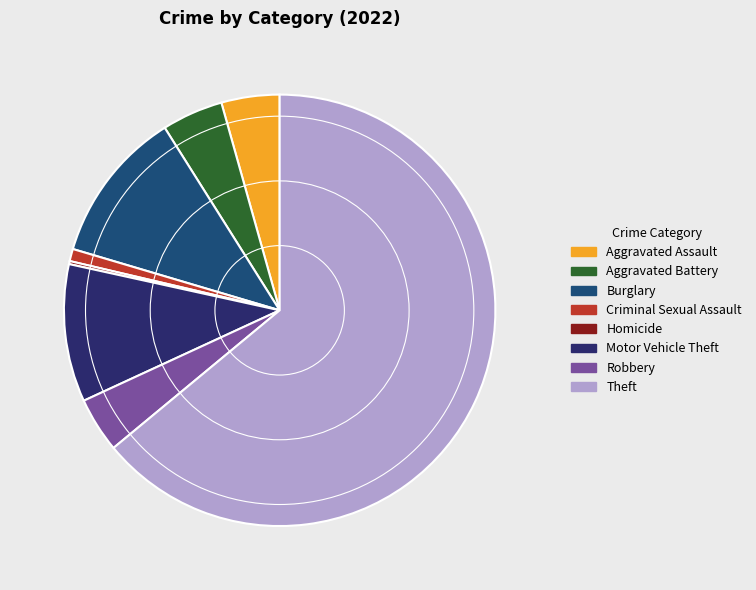

Approximately how many times larger is the value at Robbery compared to Aggravated Assault?

0.9